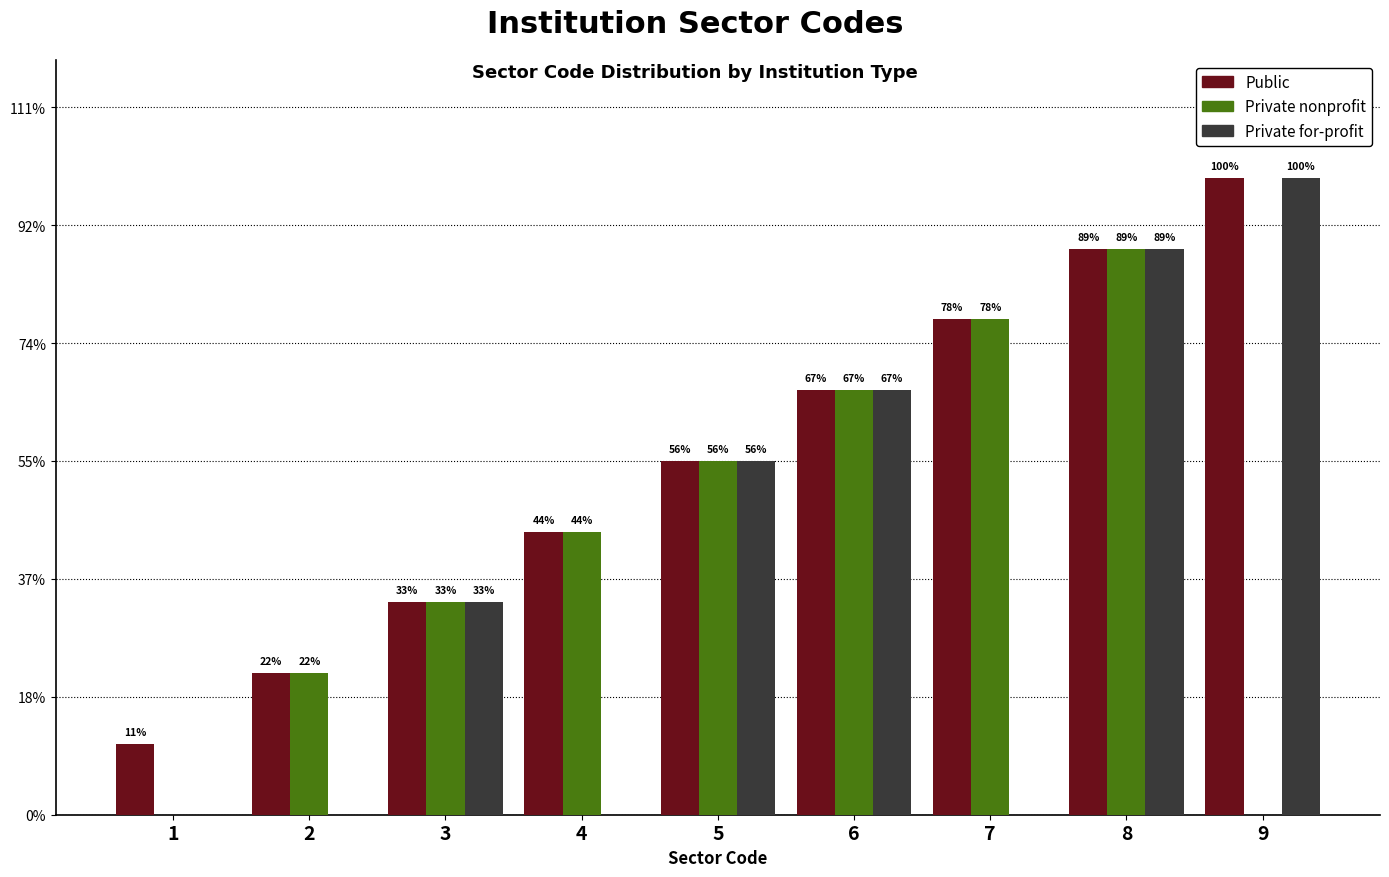

Which label corresponds to the largest value in the chart?

9